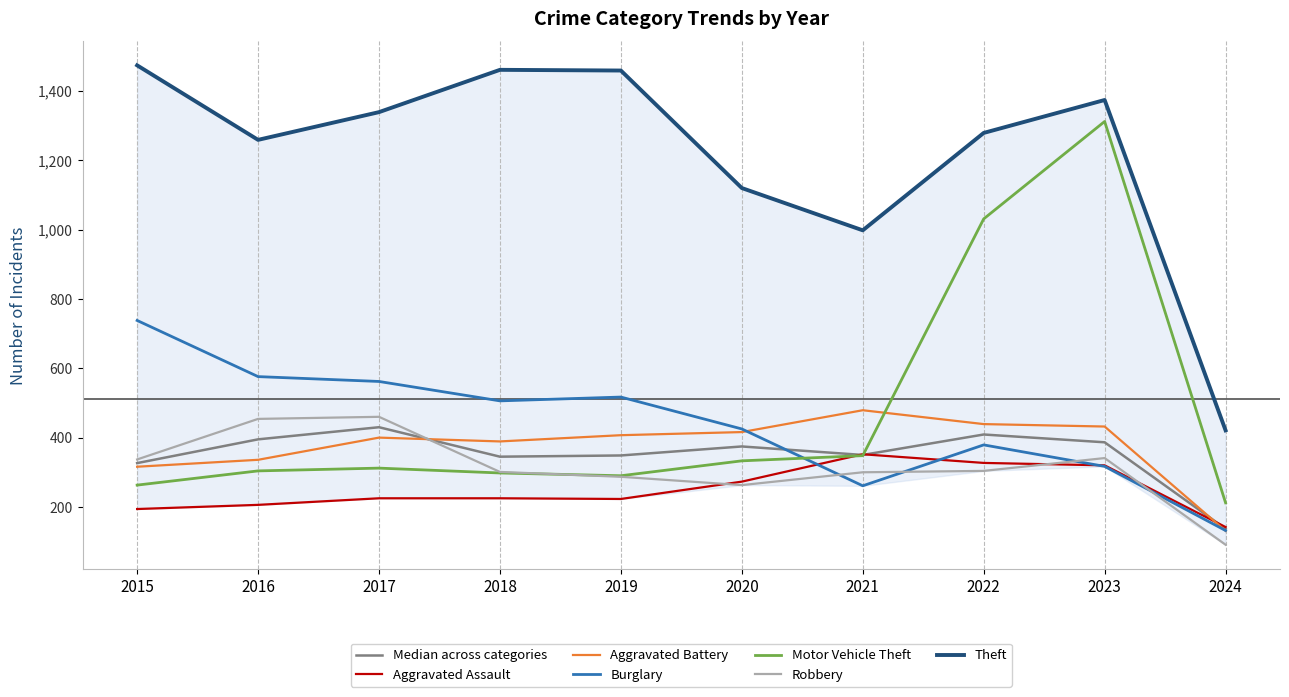

Between which two adjacent categories do Robbery and Aggravated Assault first intersect?

2019 and 2020